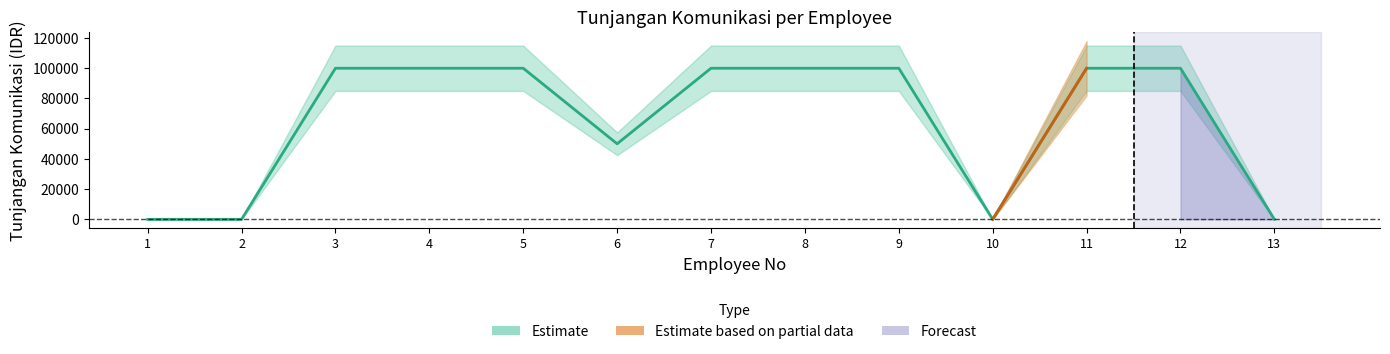

List the labels in order of value, largest first.

3, 4, 5, 7, 8, 9, 11, 12, 6, 1, 2, 10, 13